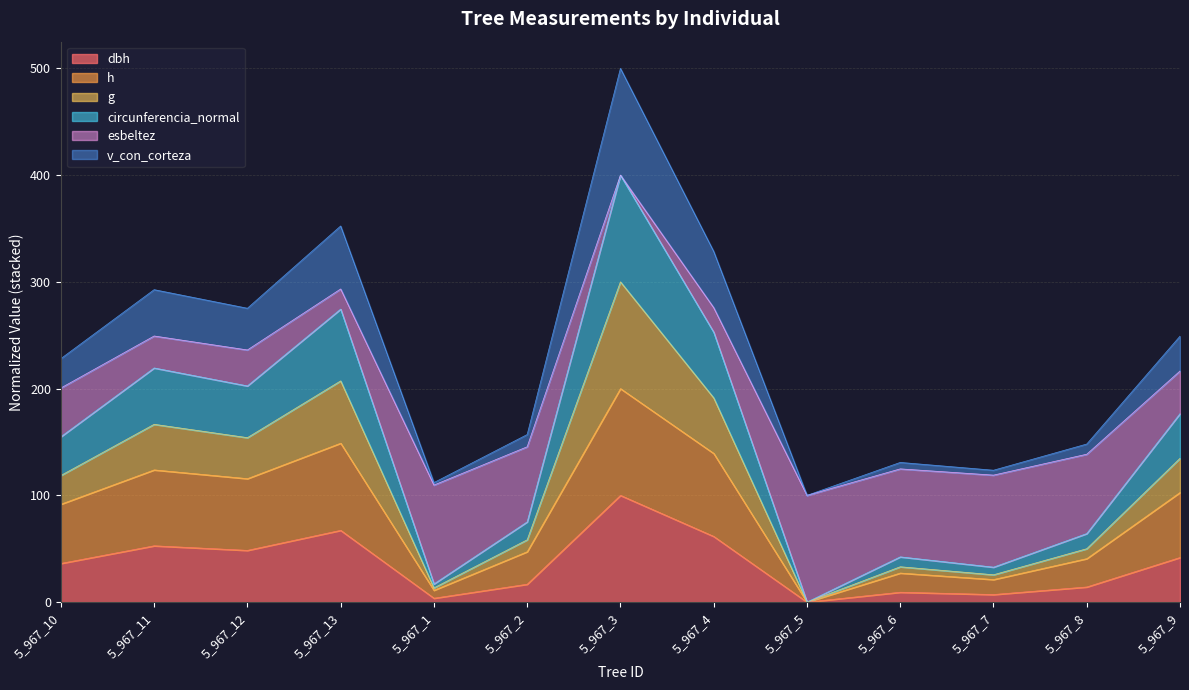

At which category is the sum across all series the highest?

5_967_3